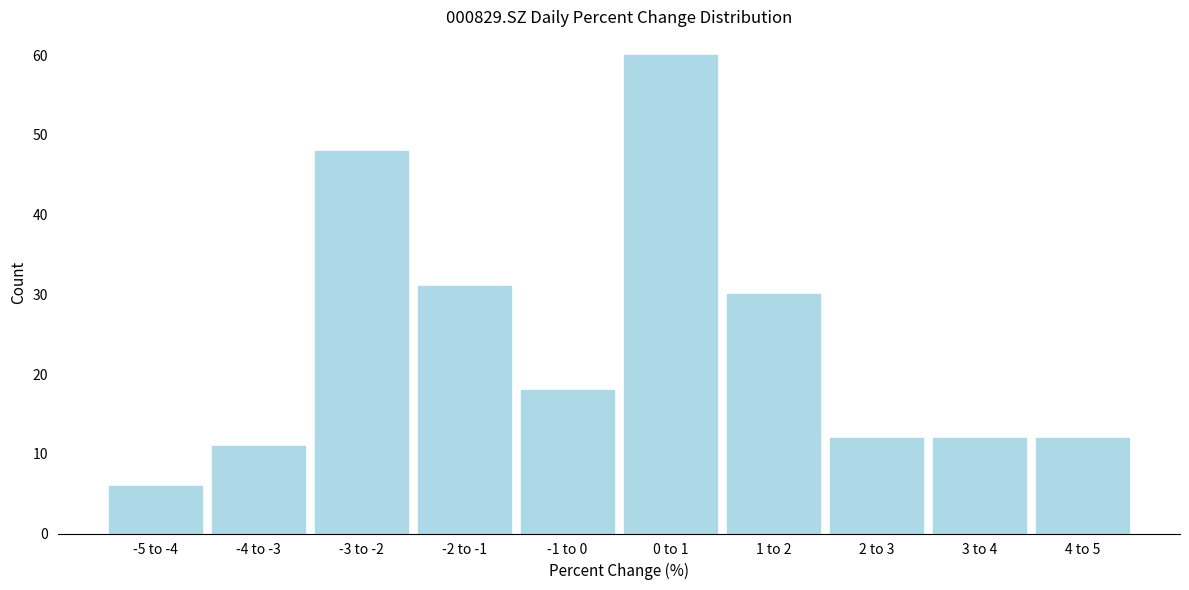

Reading right to left, transcribe all the data shown in this chart.

12	12	12	30	60	18	31	48	11	6